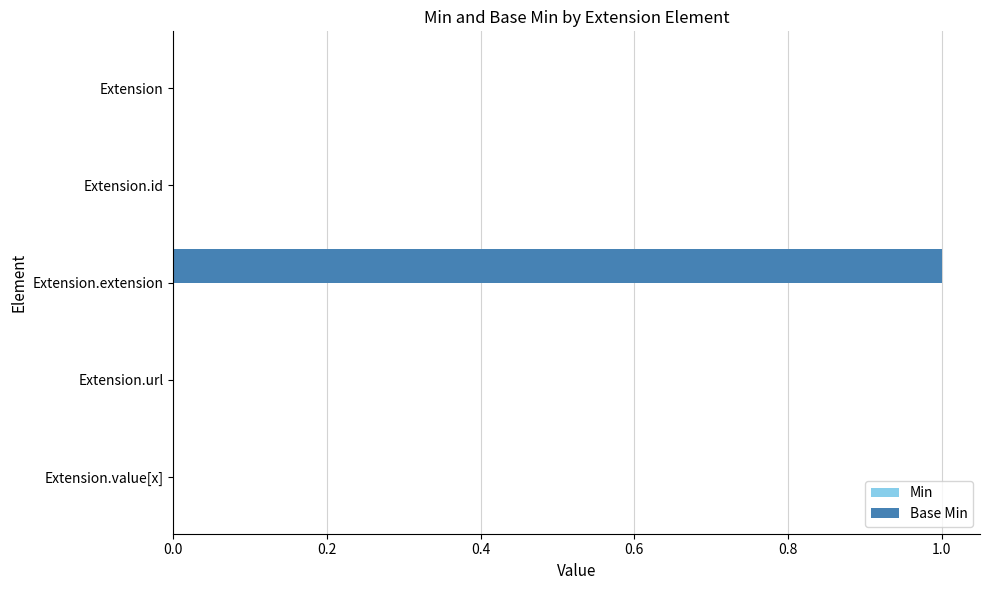

Reading bottom to top, extract all data points from this chart.

Extension.value[x]=0	Extension.url=0	Extension.extension=1	Extension.id=0	Extension=0